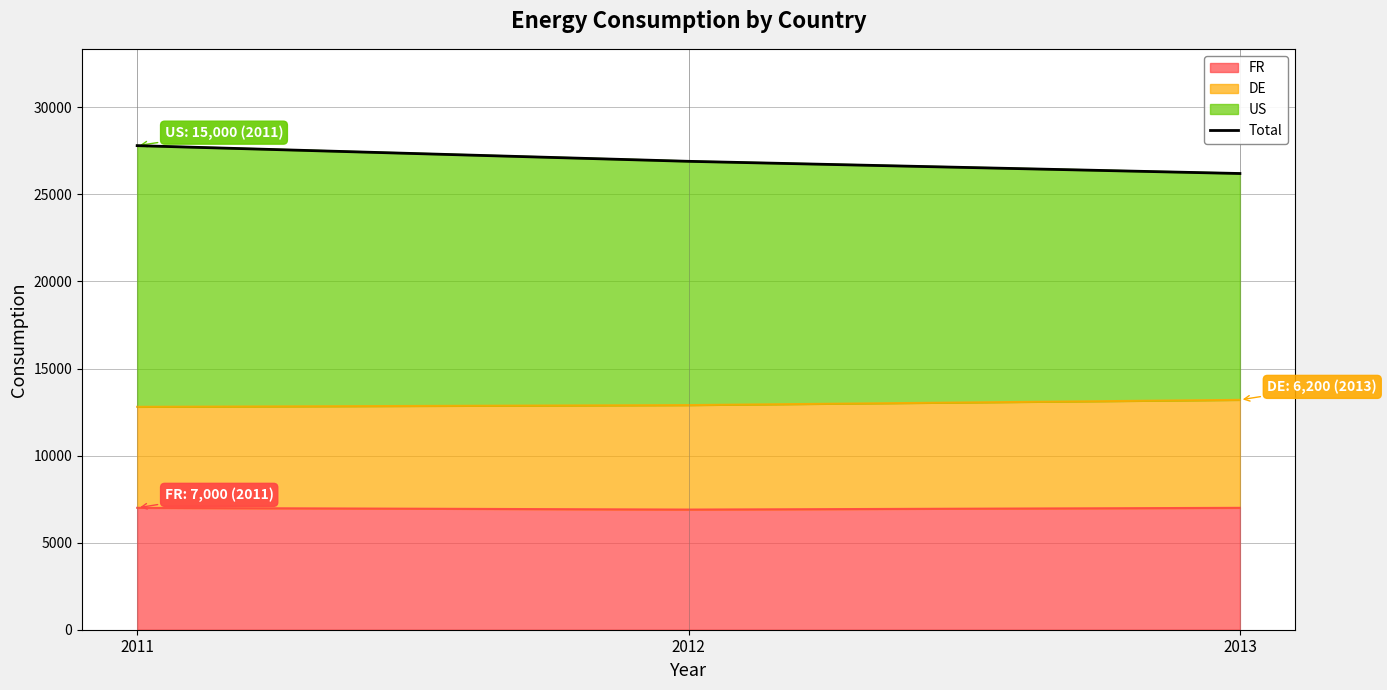

True or false: the data shows 27800 at 2011.

True